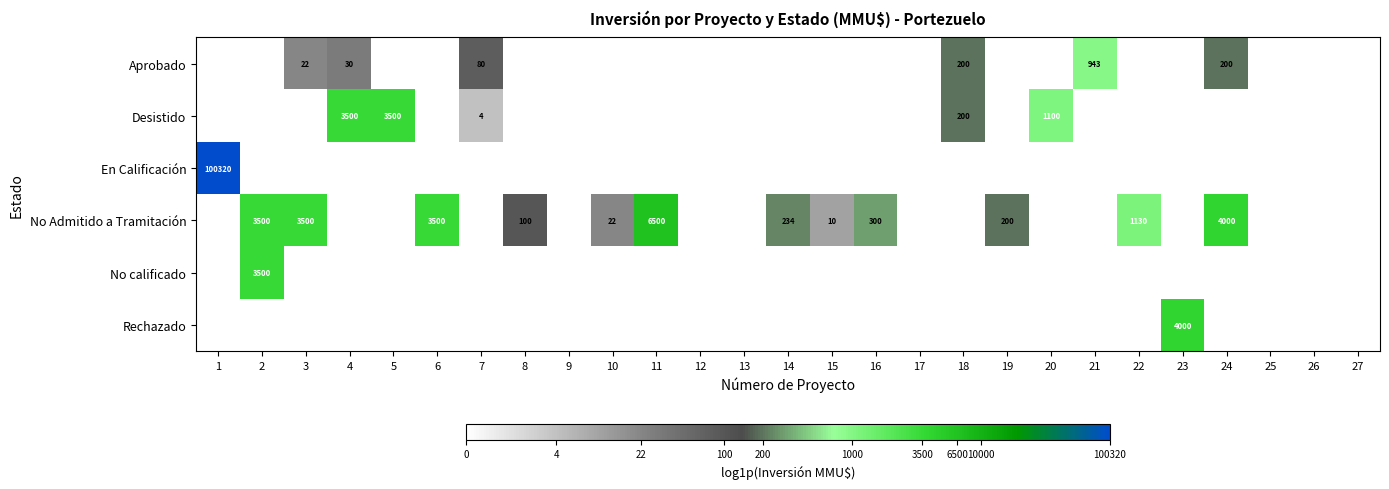

The value of No Admitido a Tramitación at 15 is 10. True or false?

True